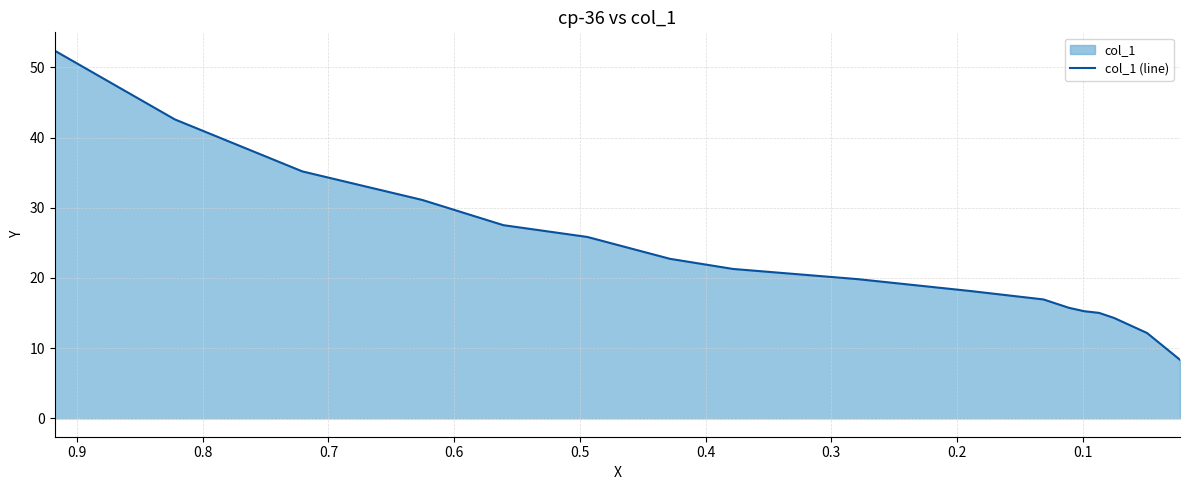

What is the value of the 7th point from the left?

22.7